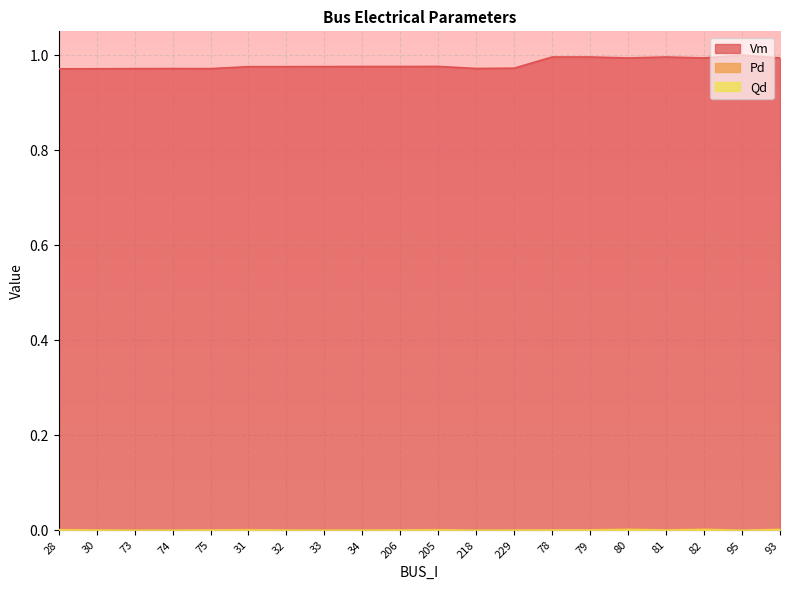

Which series has the largest total across all categories?

Vm